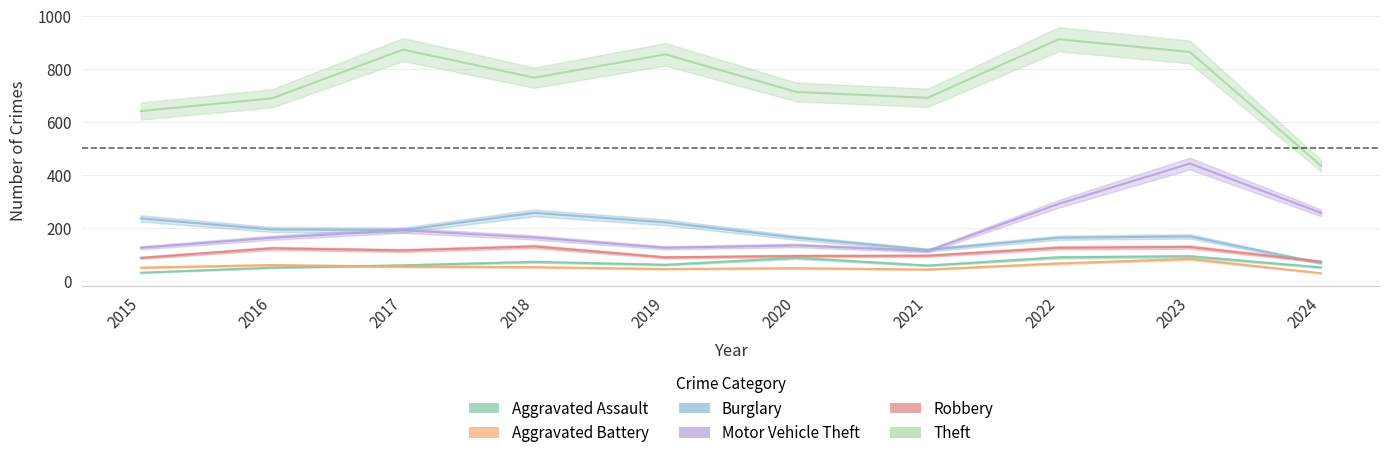

True or false: Aggravated Battery has a value of 52 at 2018.

True